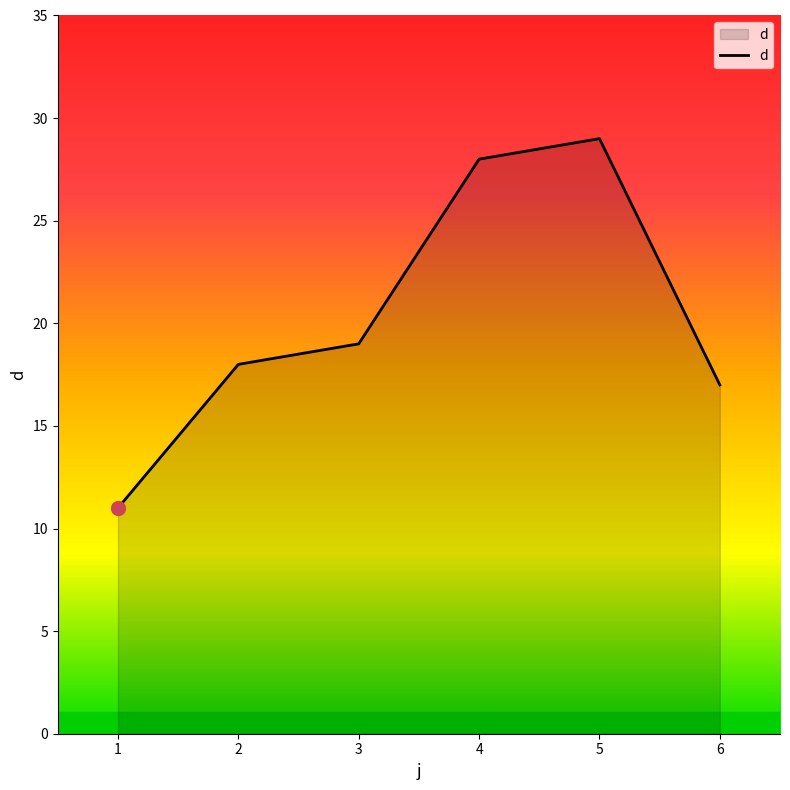

How many values are below 19?

3